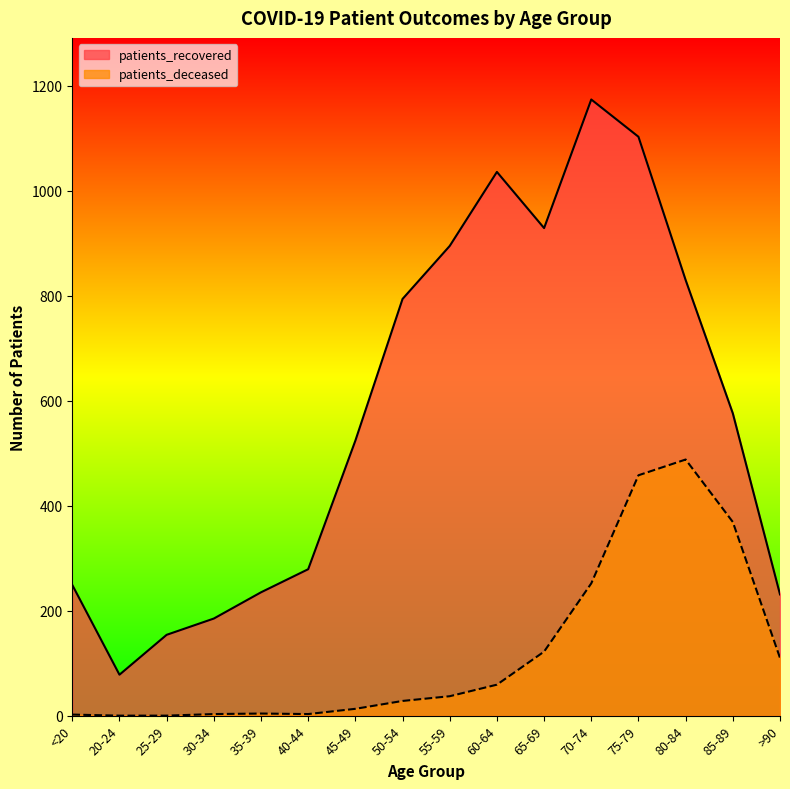

Rank the series by their average value, from highest to lowest.

patients_recovered, patients_deceased